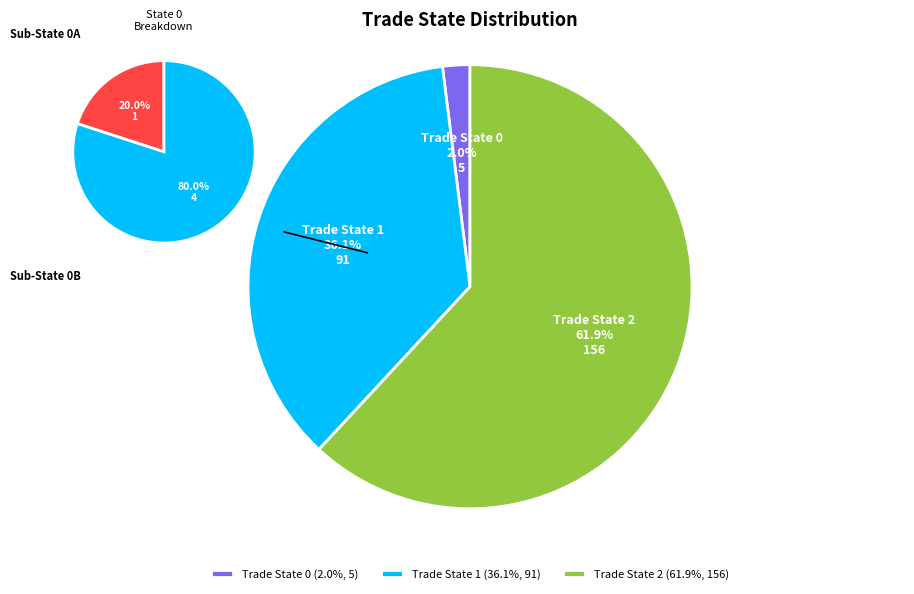

To the nearest percent, what is the average slice percentage?

33%